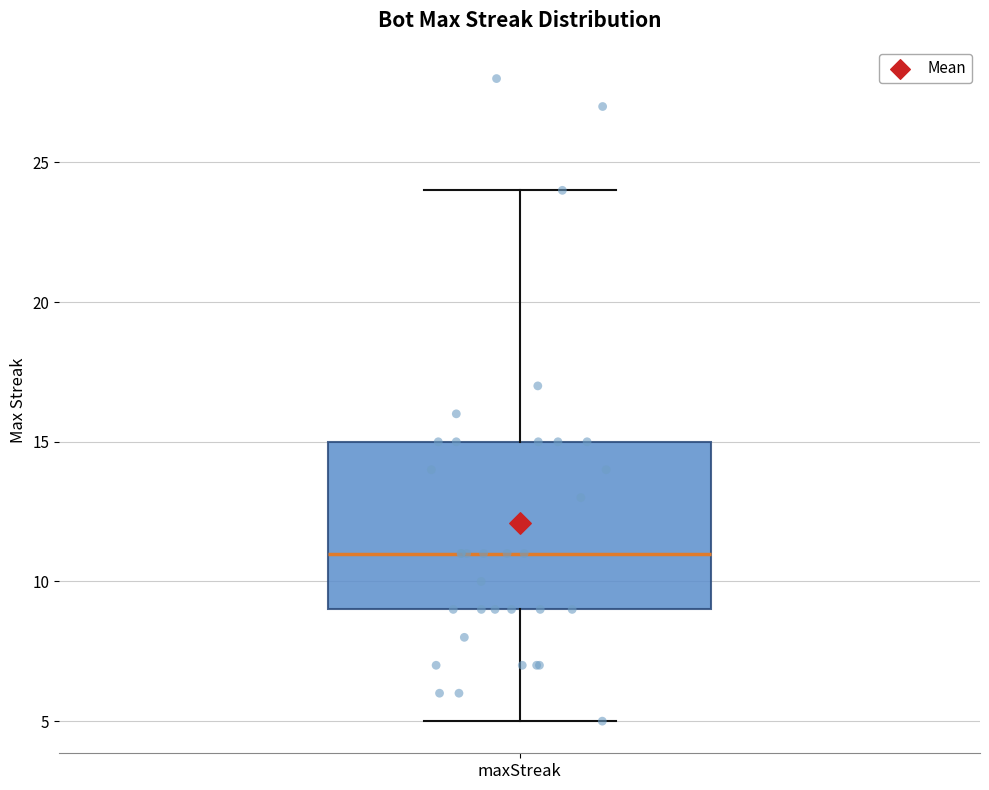

Where does the median line of the box for maxStreak sit on the y-axis? The values are not printed on the chart, so give them approximately, as read against the axis.

11